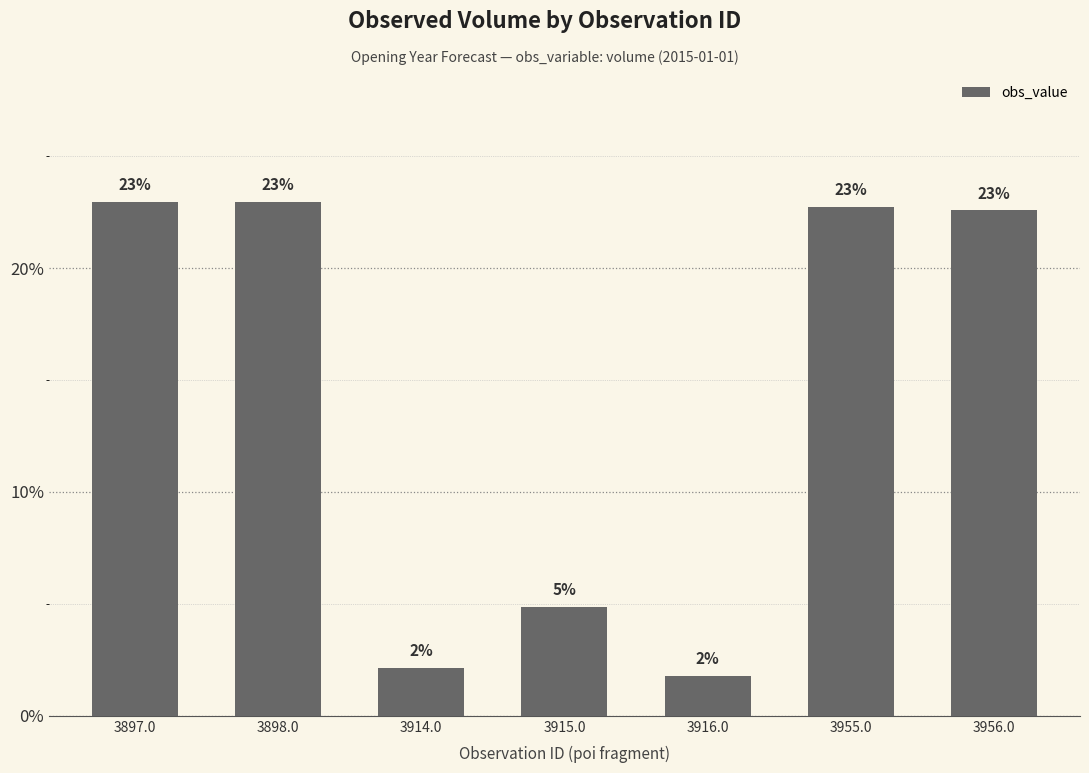

How many bars are there in total?

7